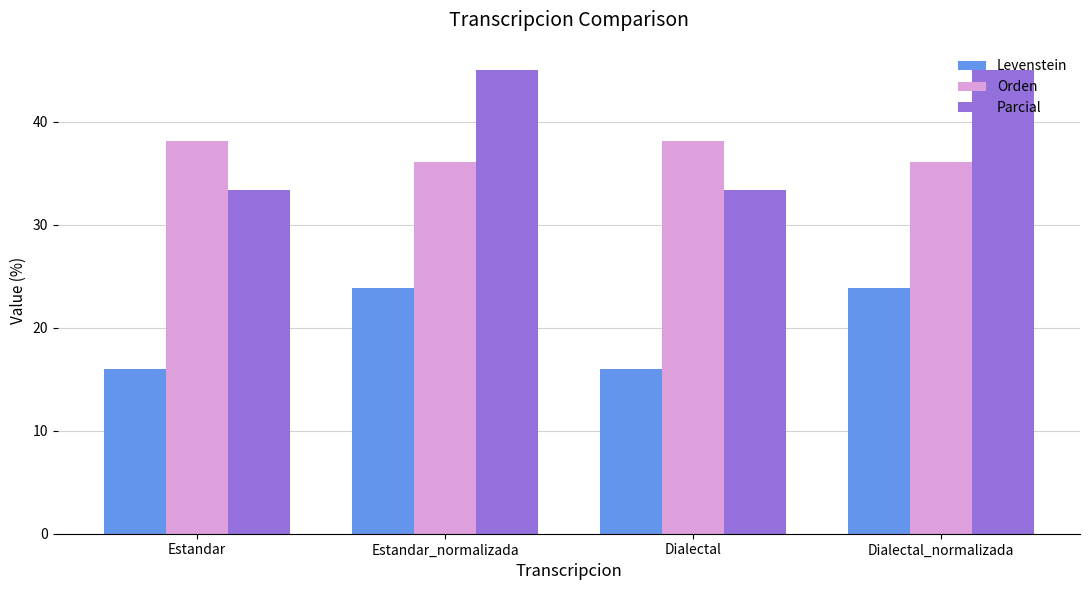

Which series has the largest range (max minus min)?

Parcial